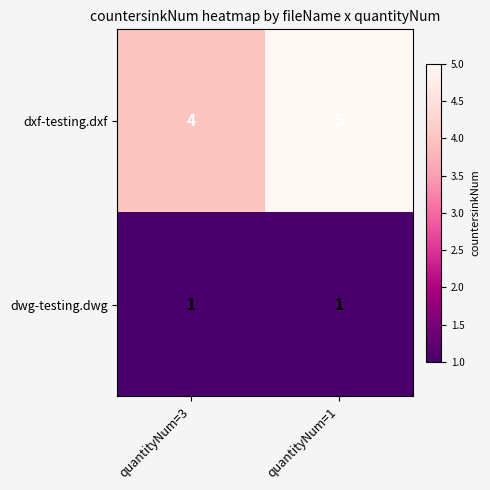

At which label is dxf-testing.dxf closest to 4?

quantityNum=3